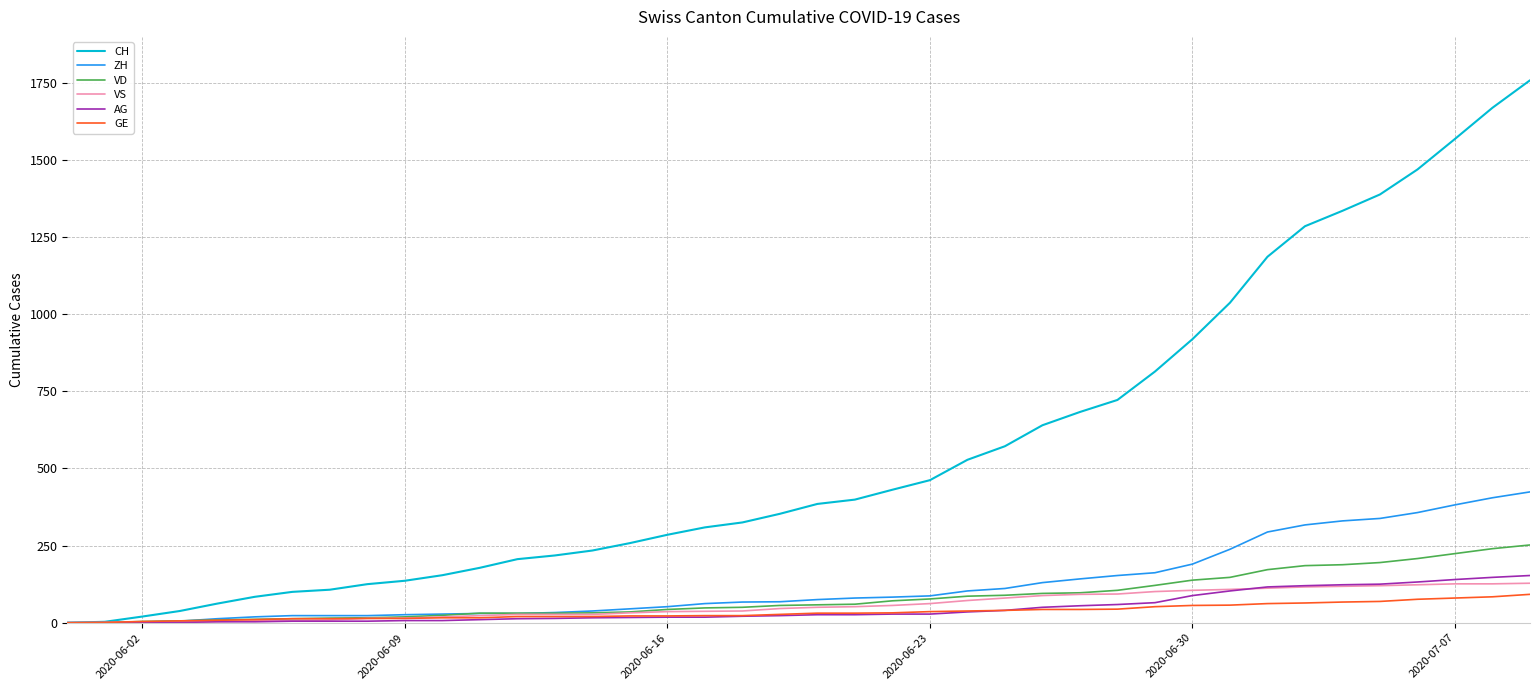

Which series has the largest total across all categories?

CH